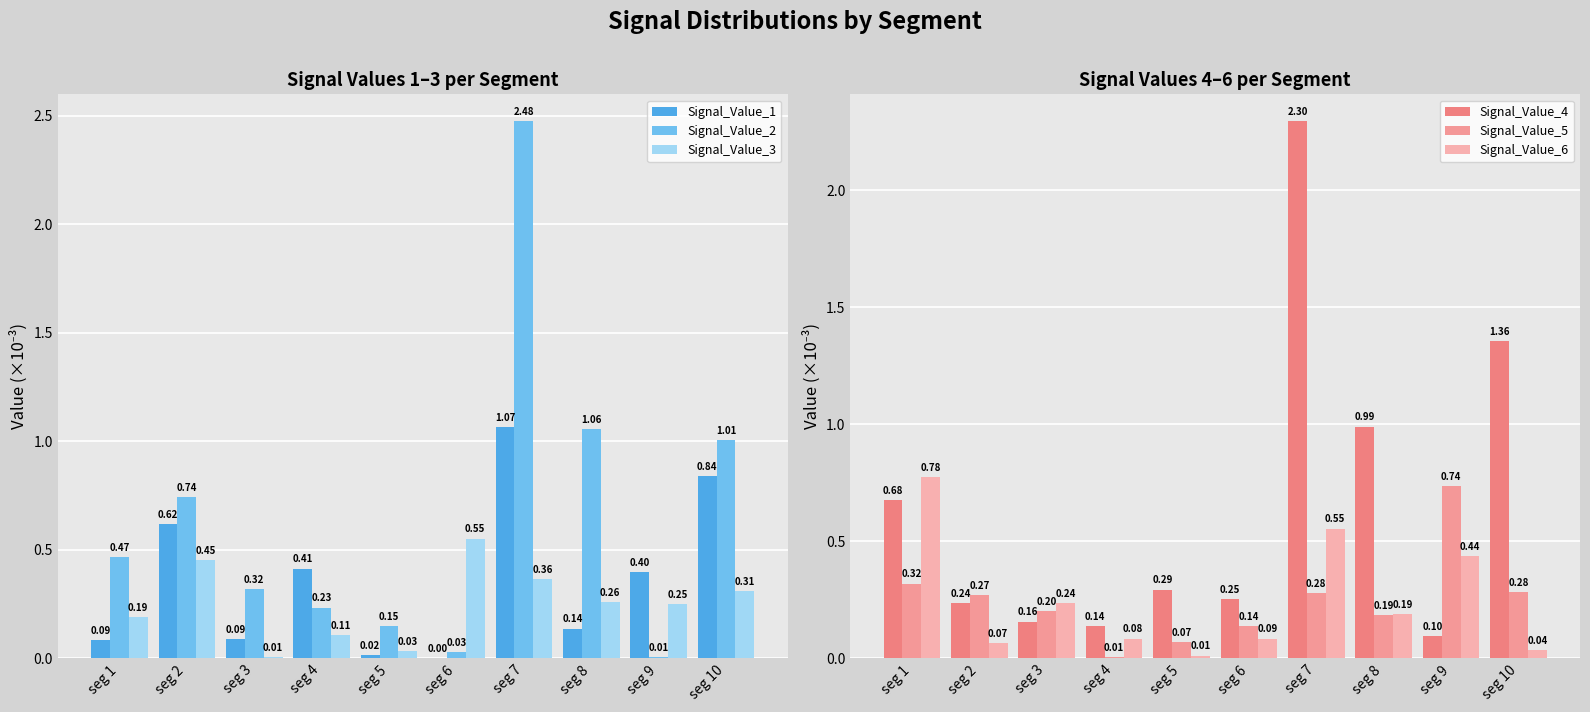

Reading left to right, transcribe all the data shown in this chart.

Signal_Value_1: 0.1	0.6	0.1	0.4	0.0	0.0	1.1	0.1	0.4	0.8
Signal_Value_2: 0.5	0.7	0.3	0.2	0.2	0.0	2.5	1.1	0.0	1.0
Signal_Value_3: 0.2	0.5	0.0	0.1	0.0	0.6	0.4	0.3	0.3	0.3
Signal_Value_4: 0.7	0.2	0.2	0.1	0.3	0.3	2.3	1.0	0.1	1.4
Signal_Value_5: 0.3	0.3	0.2	0.0	0.1	0.1	0.3	0.2	0.7	0.3
Signal_Value_6: 0.8	0.1	0.2	0.1	0.0	0.1	0.6	0.2	0.4	0.0